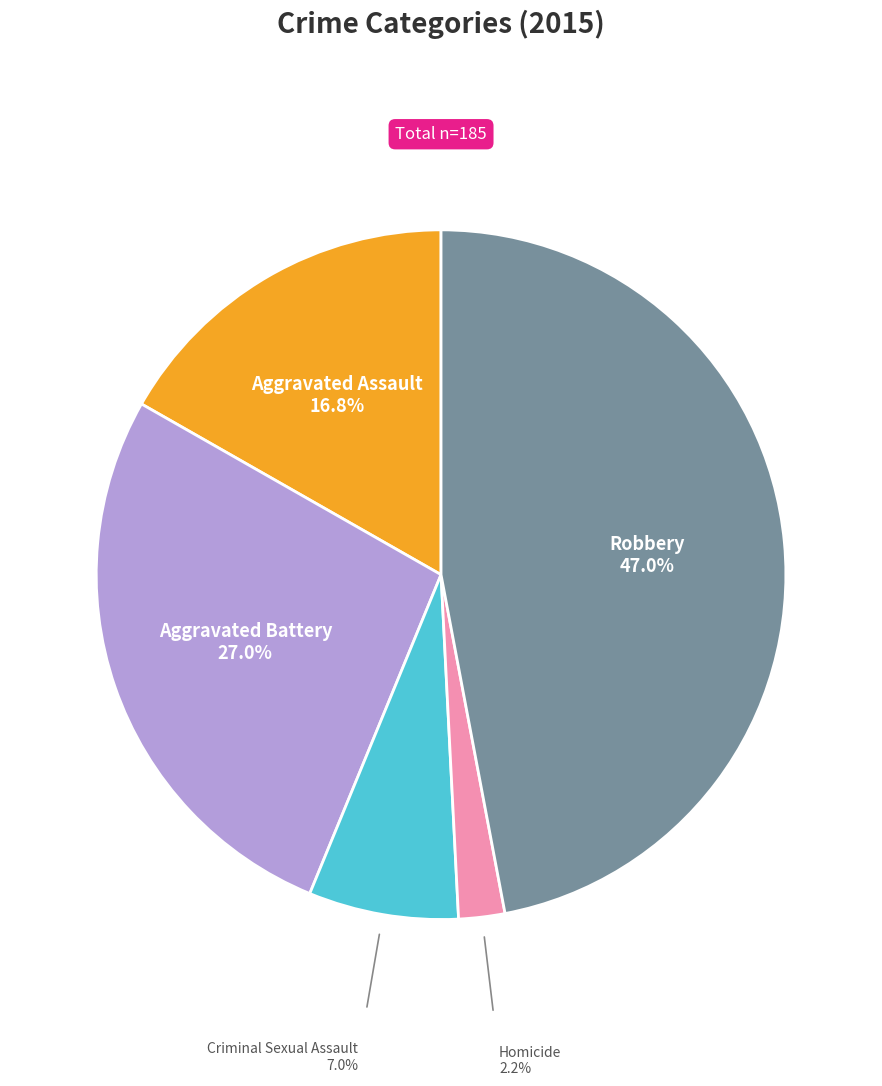

Is there a majority slice in this chart?

No